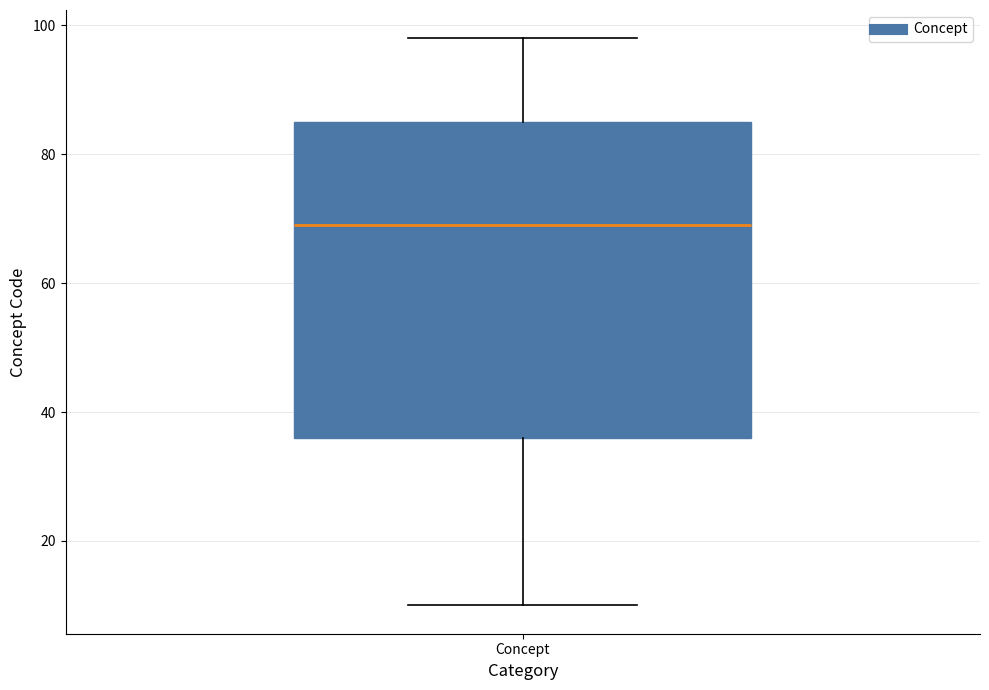

Transcribe this box plot: give where the median line is, the range the box spans, and where the two whiskers end, as read against the y-axis. The values are not printed on the chart, so give them approximately, as read against the axis.

median 70, box 36 to 86, whiskers 10 to 98